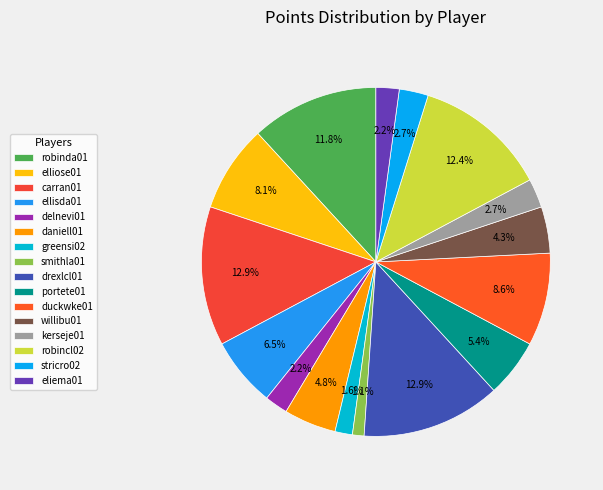

Approximately how many times larger is the value at stricro02 compared to duckwke01?

0.3